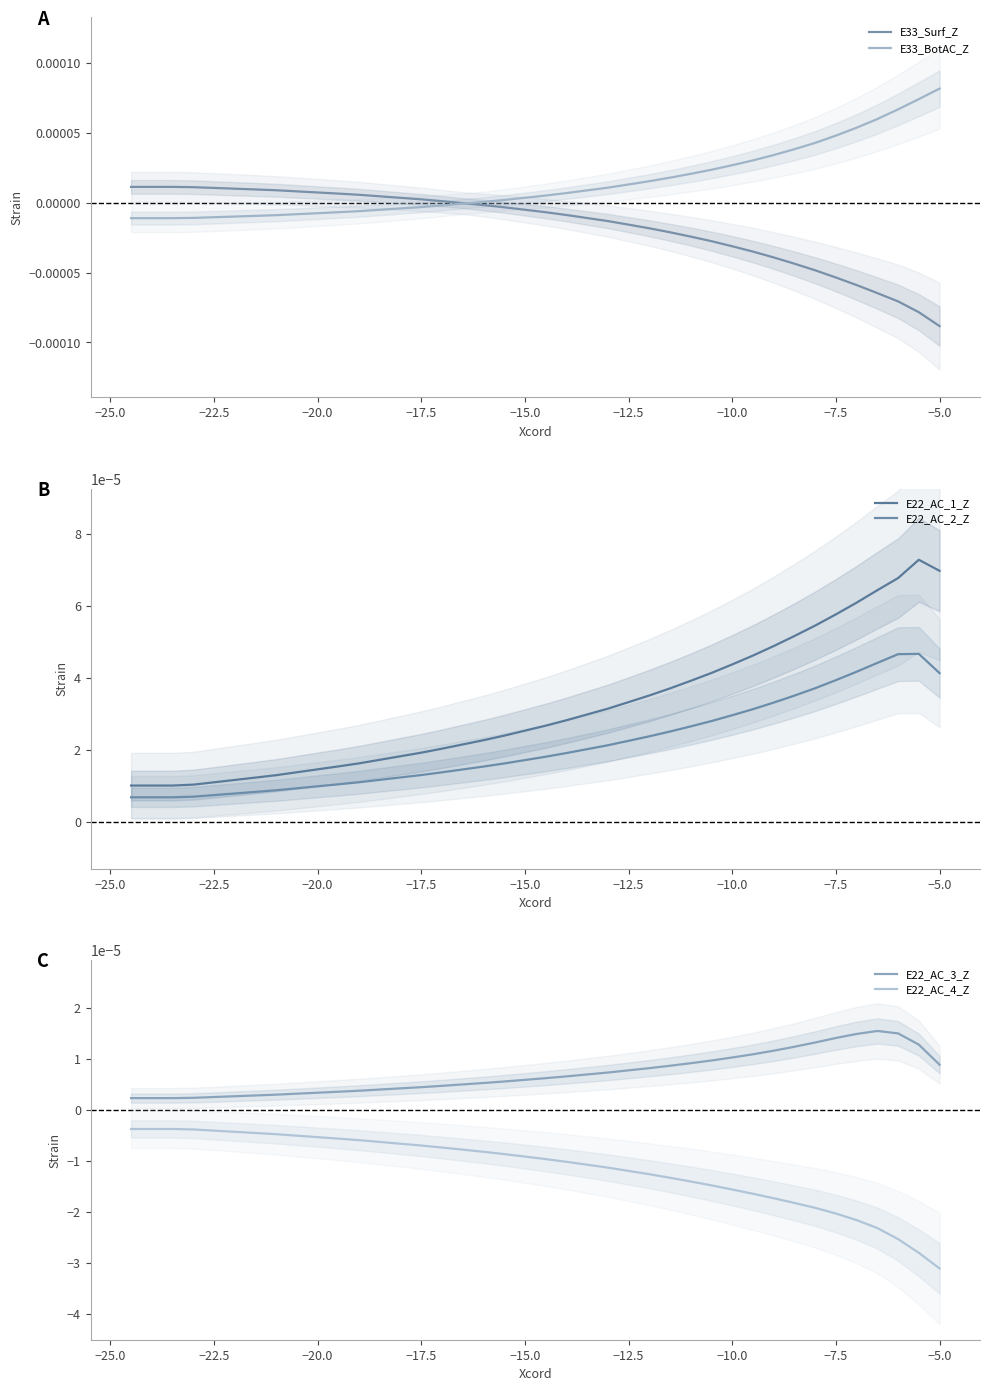

After their last crossing, which series has the higher values: E33_Surf_Z or E22_AC_1_Z?

E22_AC_1_Z